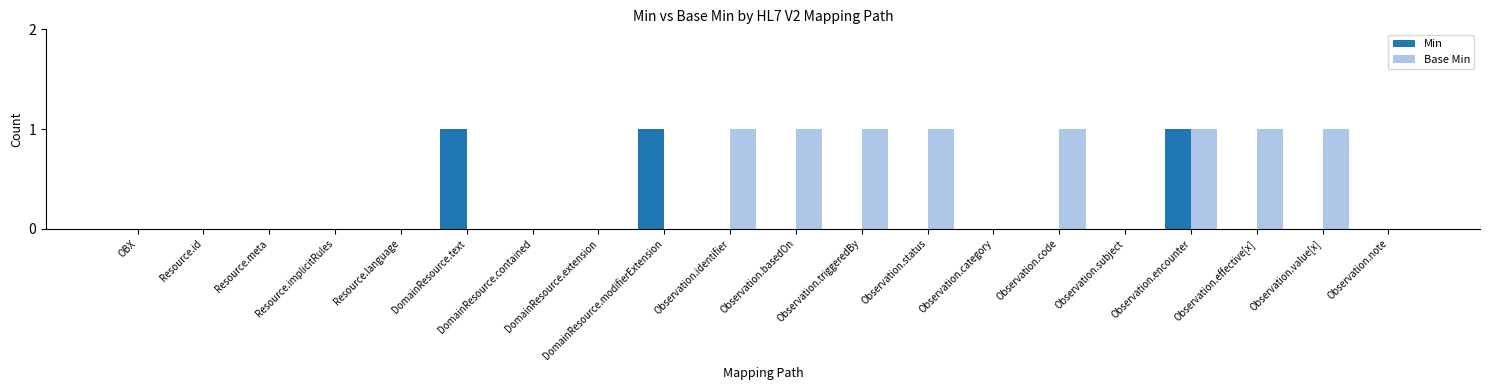

What are all the series names shown in the legend?

Min, Base Min